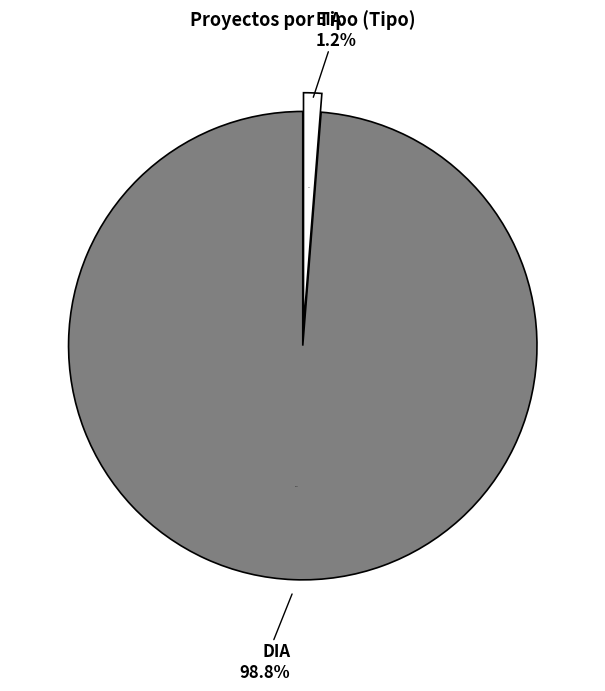

Between DIA and EIA, which is larger?

DIA